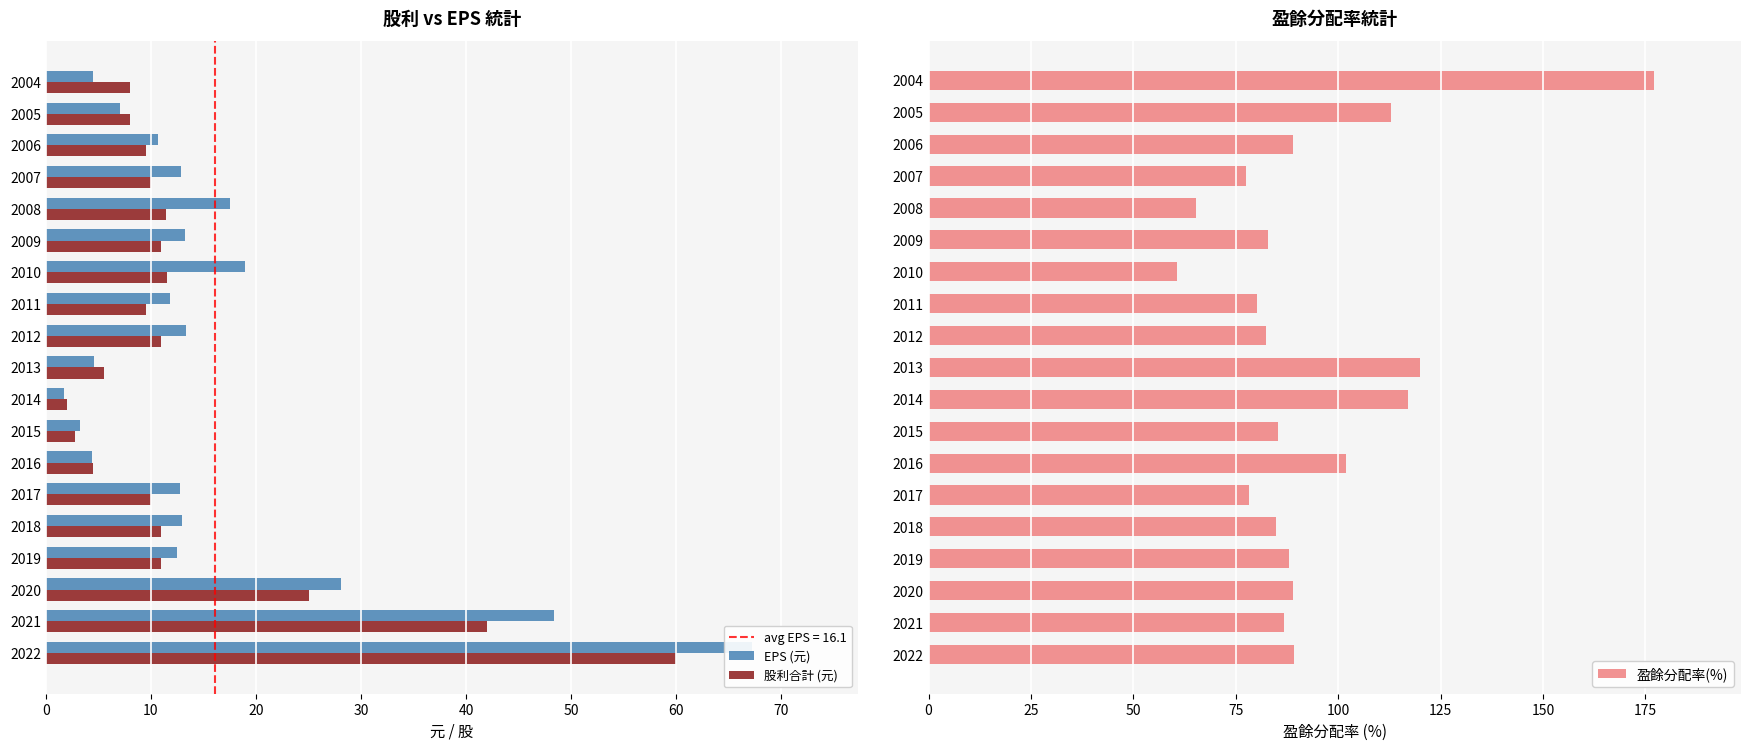

The 盈餘分配率(%) series shows 202.7 at 2005. True or false?

False